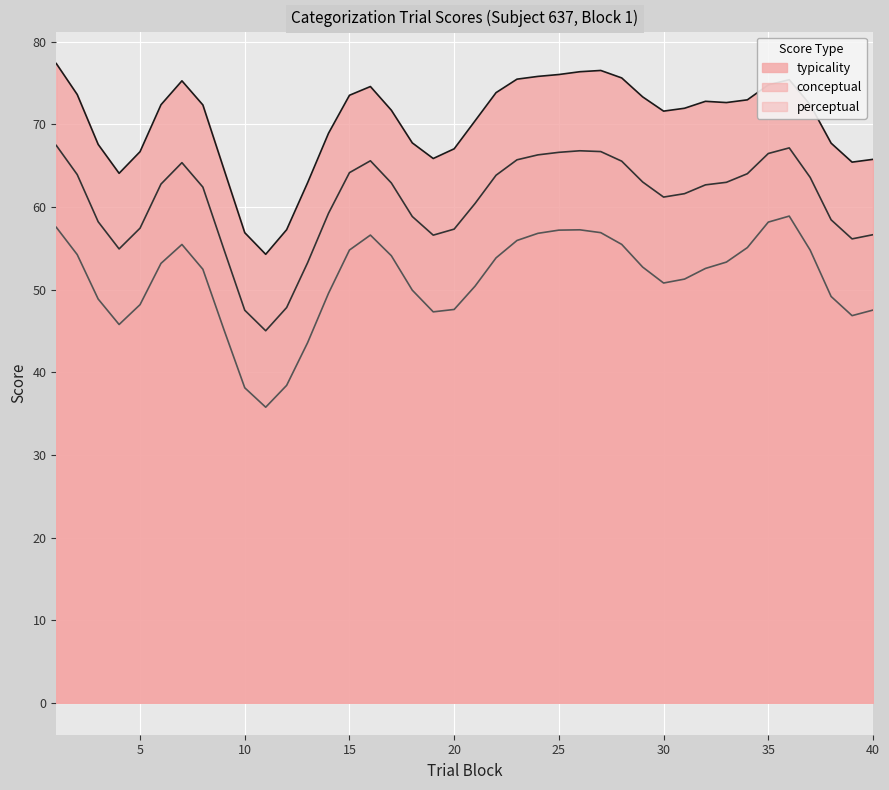

Rank the series by their average value, from lowest to highest.

conceptual, perceptual, typicality